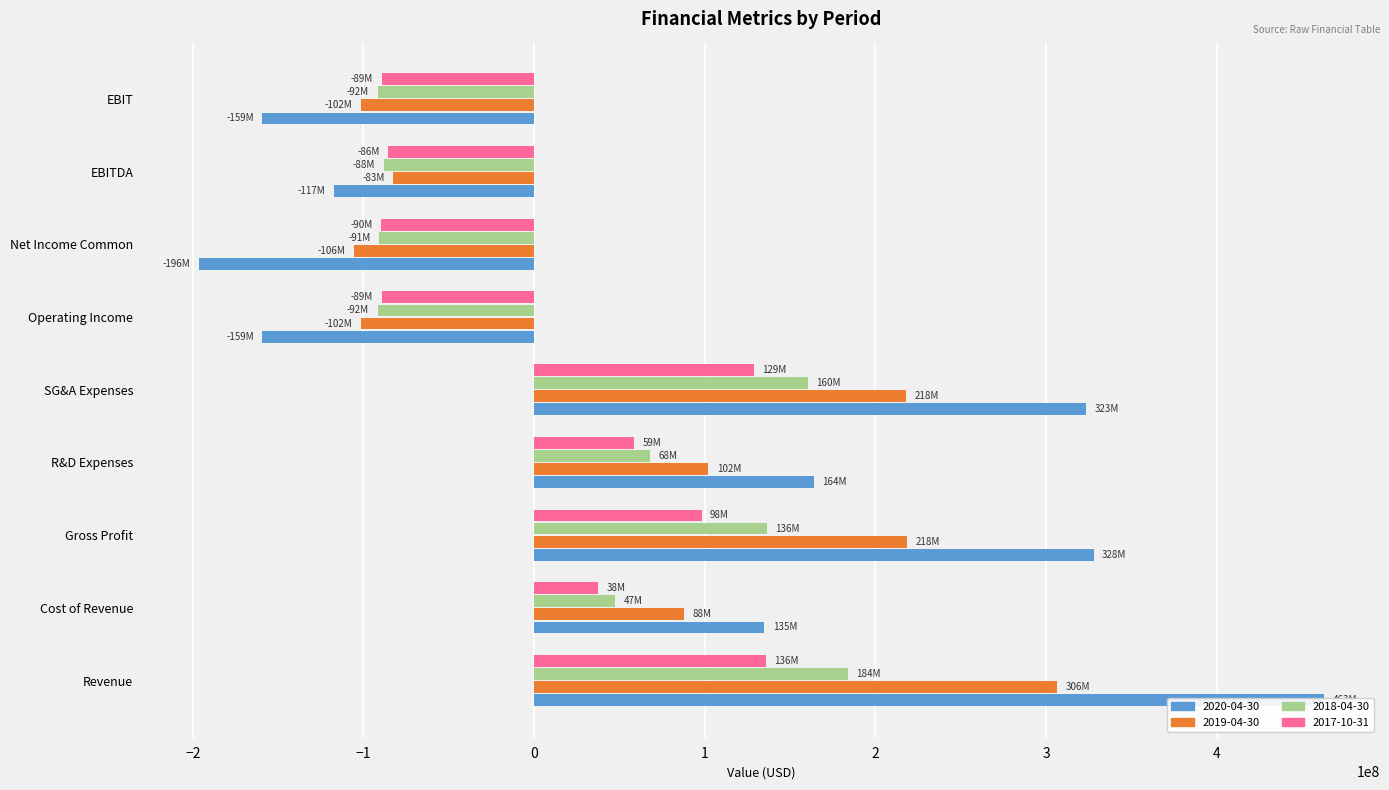

What is the maximum value shown in the chart?

462661000